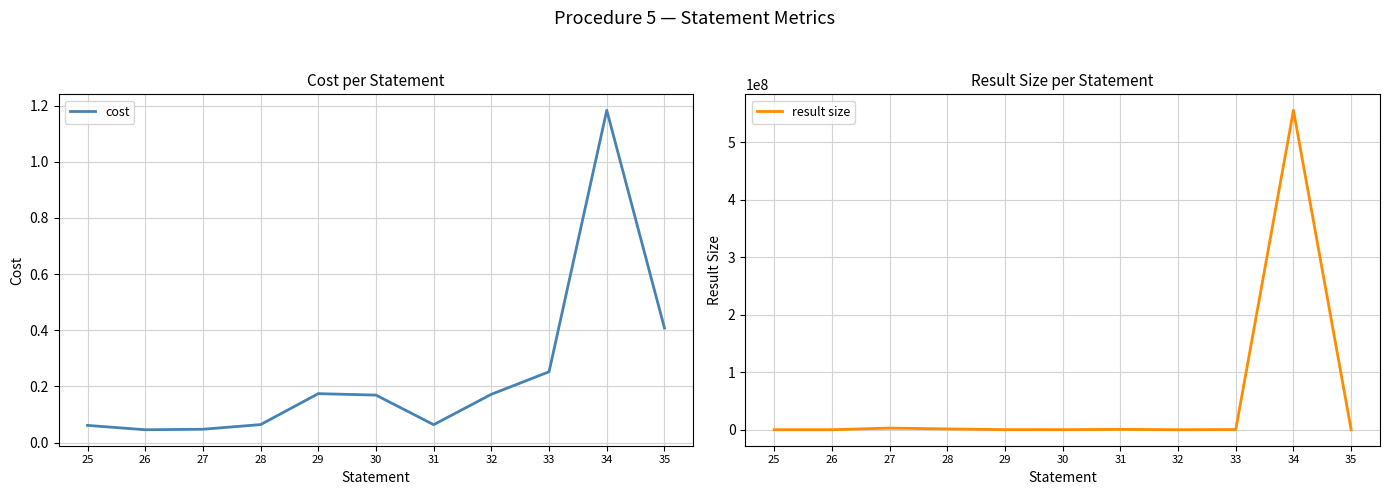

List the series in order of their peak value, highest first.

result size, cost